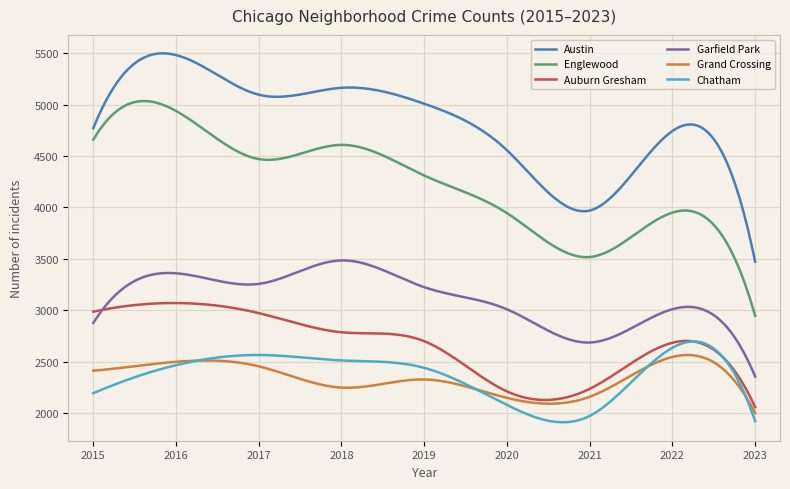

Which series has the largest total across all categories?

Austin